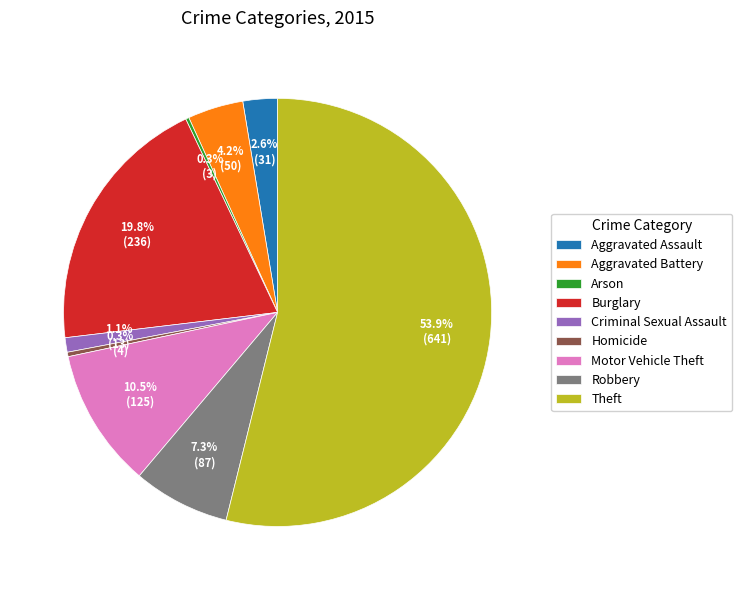

Combined, do Burglary and Robbery account for over 50%?

No